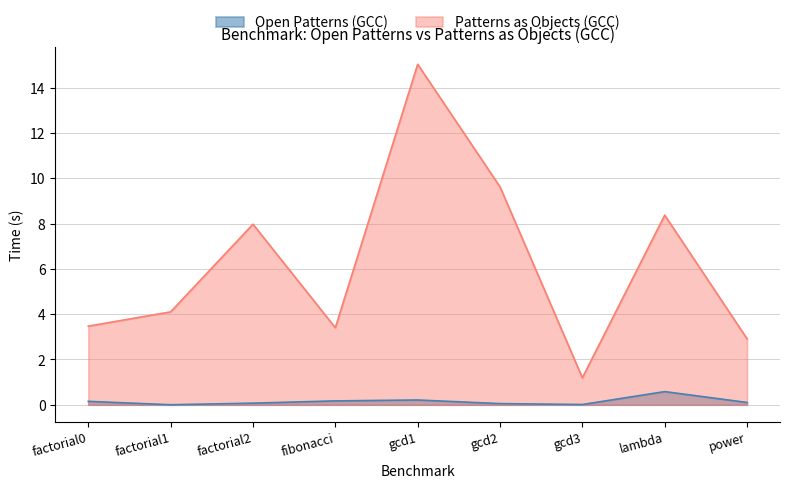

Rank the series by their average value, from highest to lowest.

Patterns as Objects (GCC), Open Patterns (GCC)